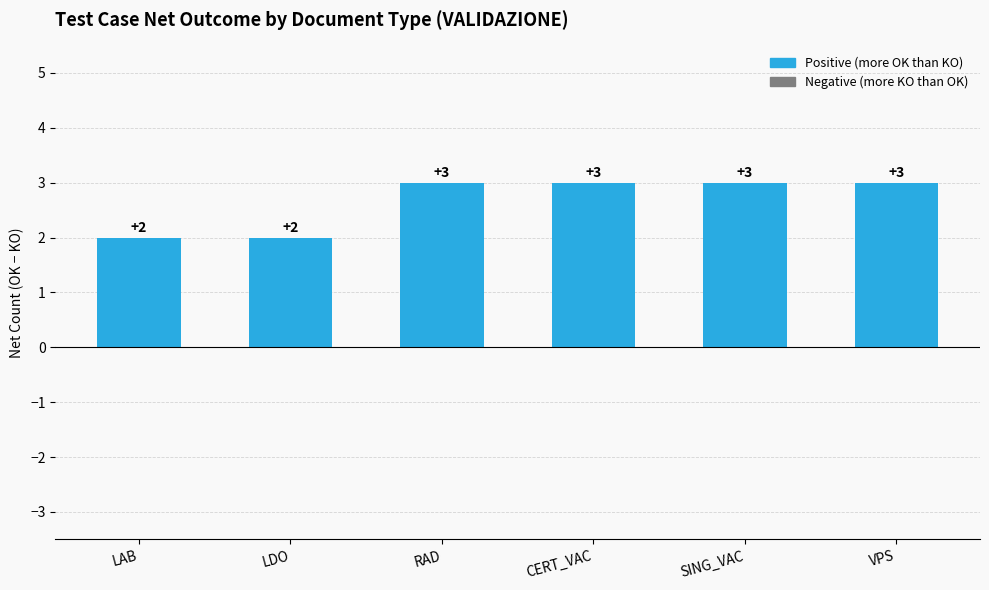

Reading left to right, transcribe all the data shown in this chart.

2	2	3	3	3	3